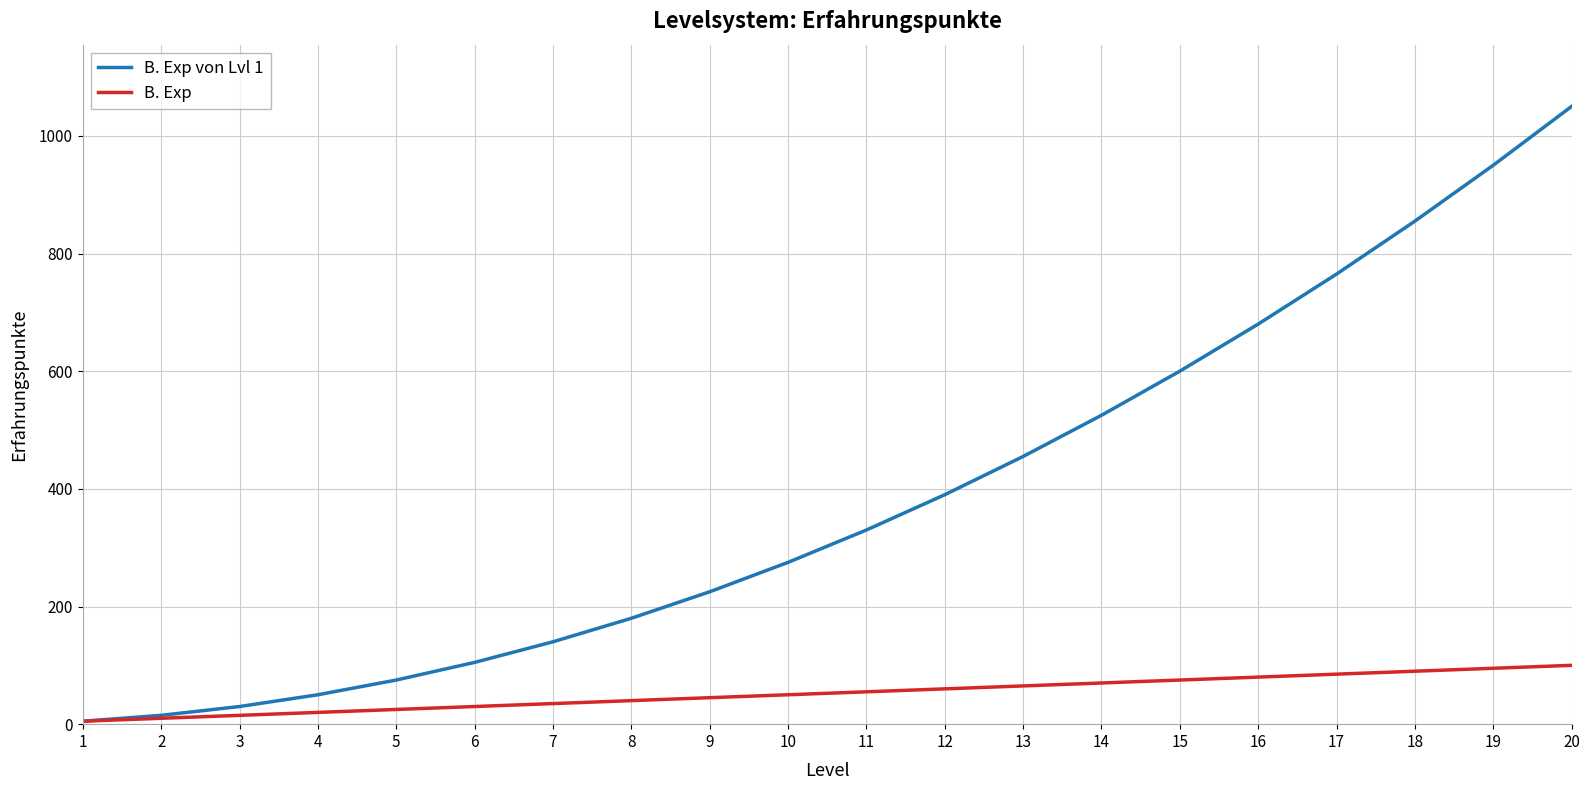

Read the B. Exp value at 17.

85